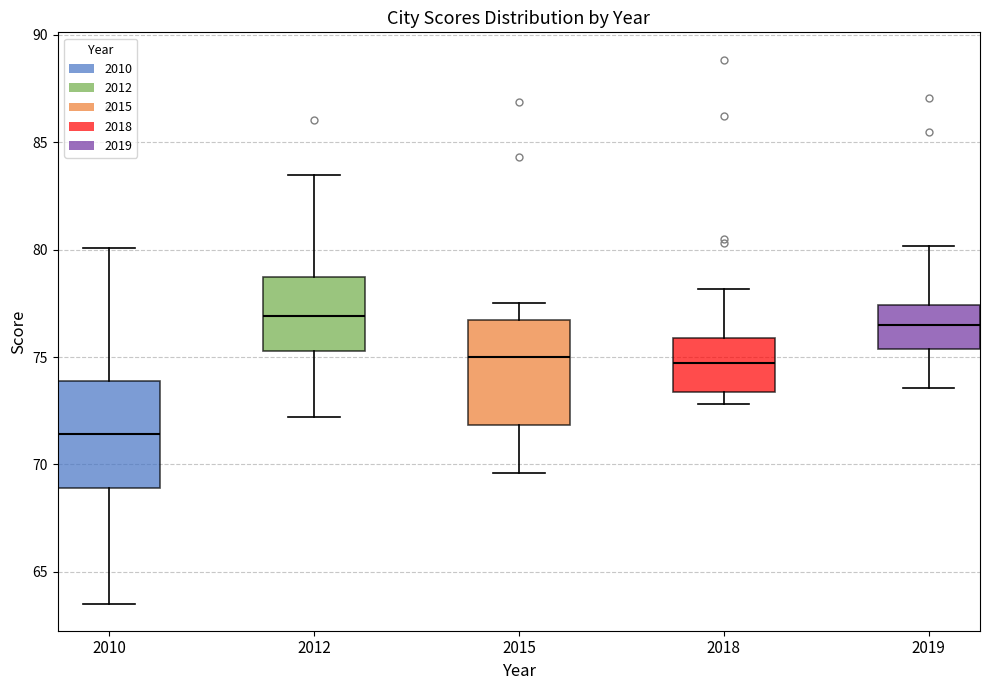

Which box's median line is the lowest?

2010